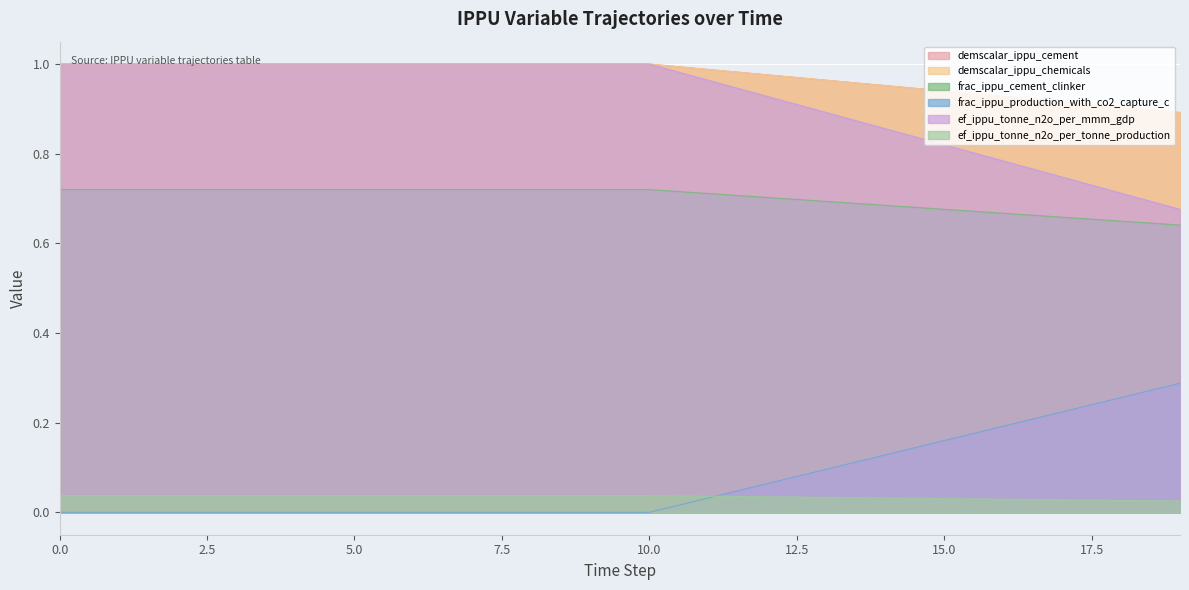

How many data points in demscalar_ippu_cement are less than 1?

9